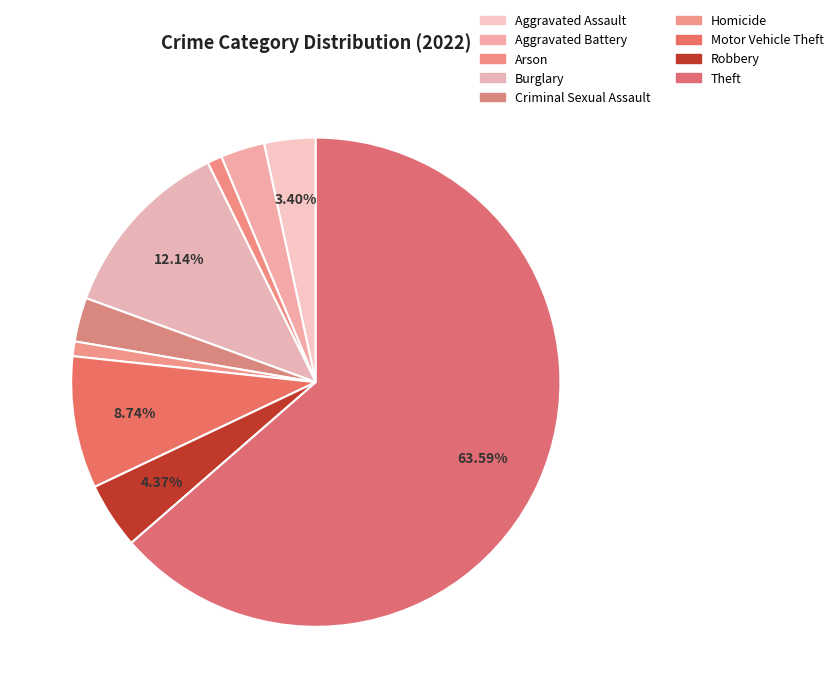

What is the majority slice?

Theft